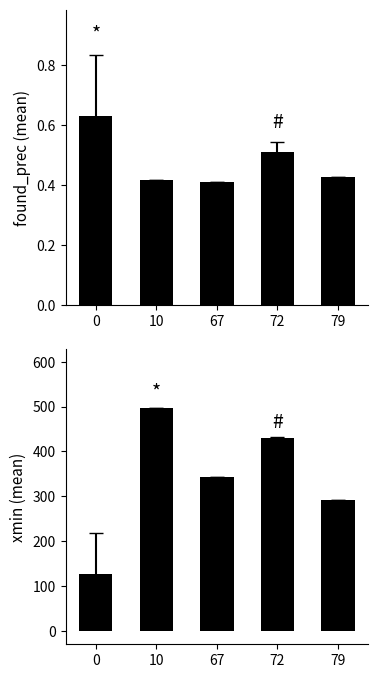

What is the value of the mean_found_prec bar at the 5th from the left?

0.4